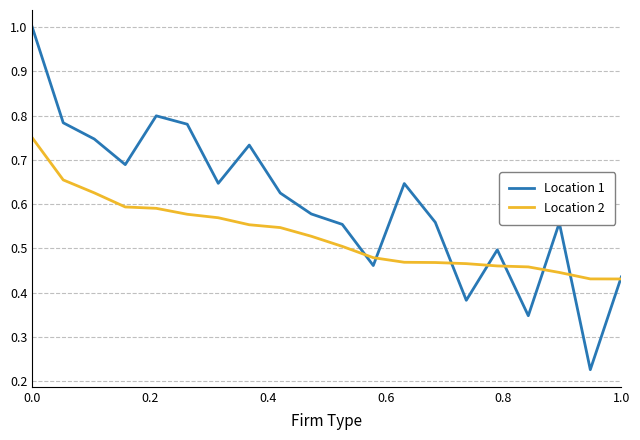

Rank the series by their maximum value, from lowest to highest.

Location 2, Location 1